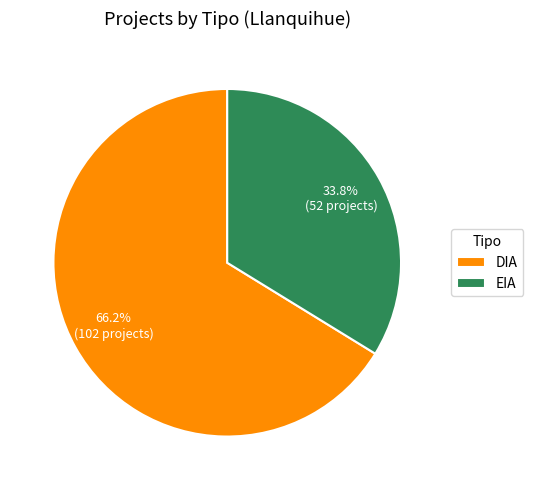

What is the ratio of the value at EIA to the value at DIA?

0.5